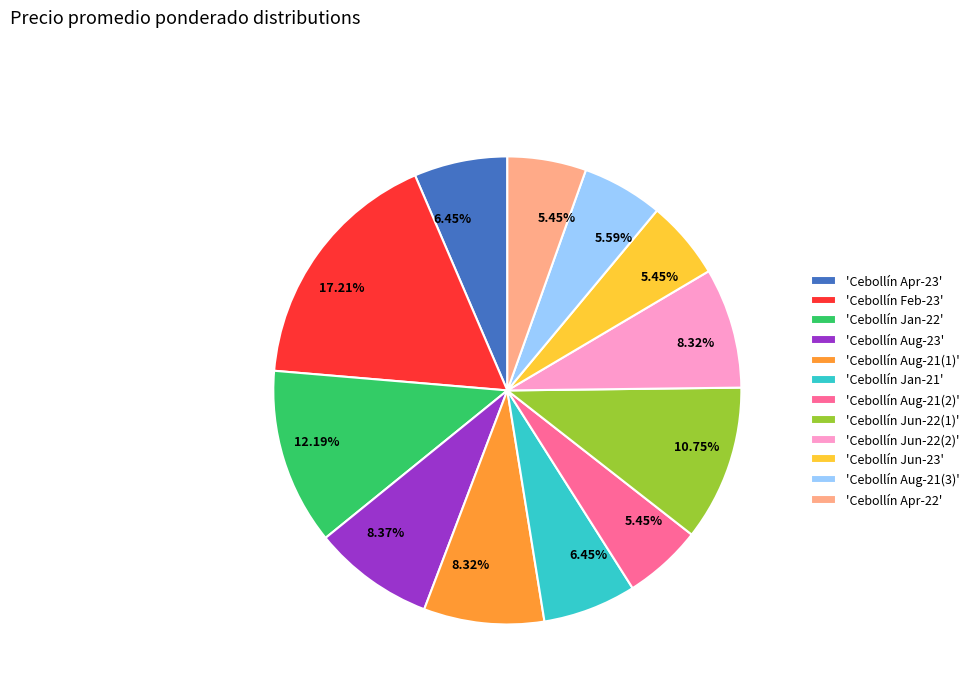

Do 'Cebollín Jun-22(2)' and 'Cebollín Apr-23' together represent more than half of the pie?

No